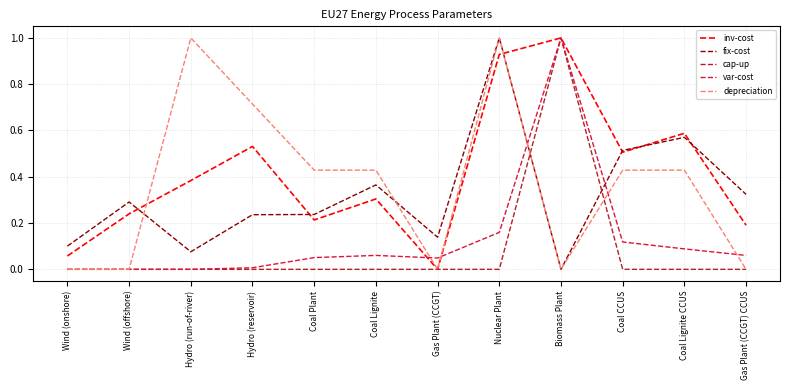

Is it true that fix-cost equals 0.5 at Coal CCUS?

True